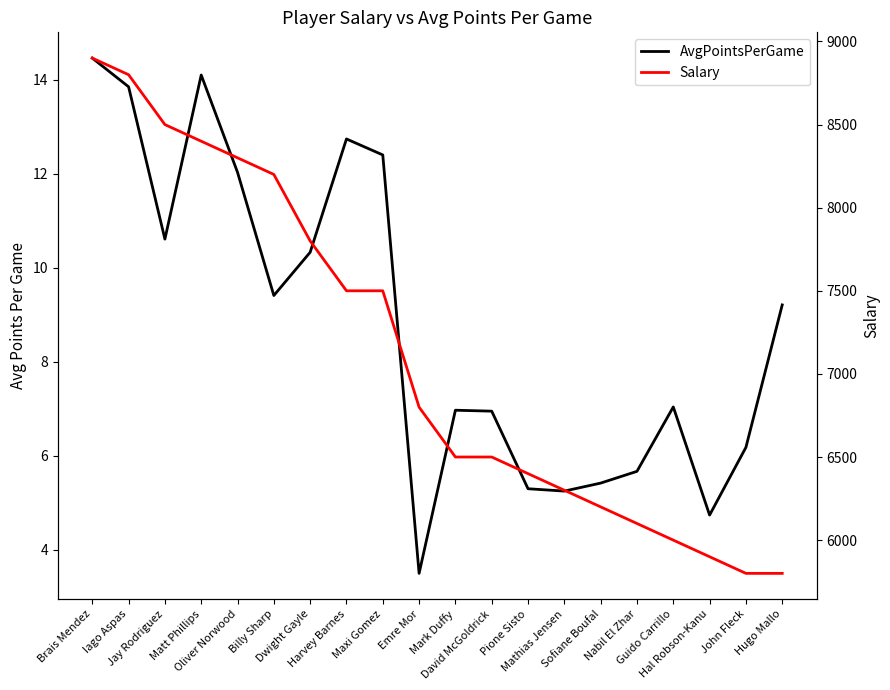

Which series changed the most between Billy Sharp and Maxi Gomez?

Salary